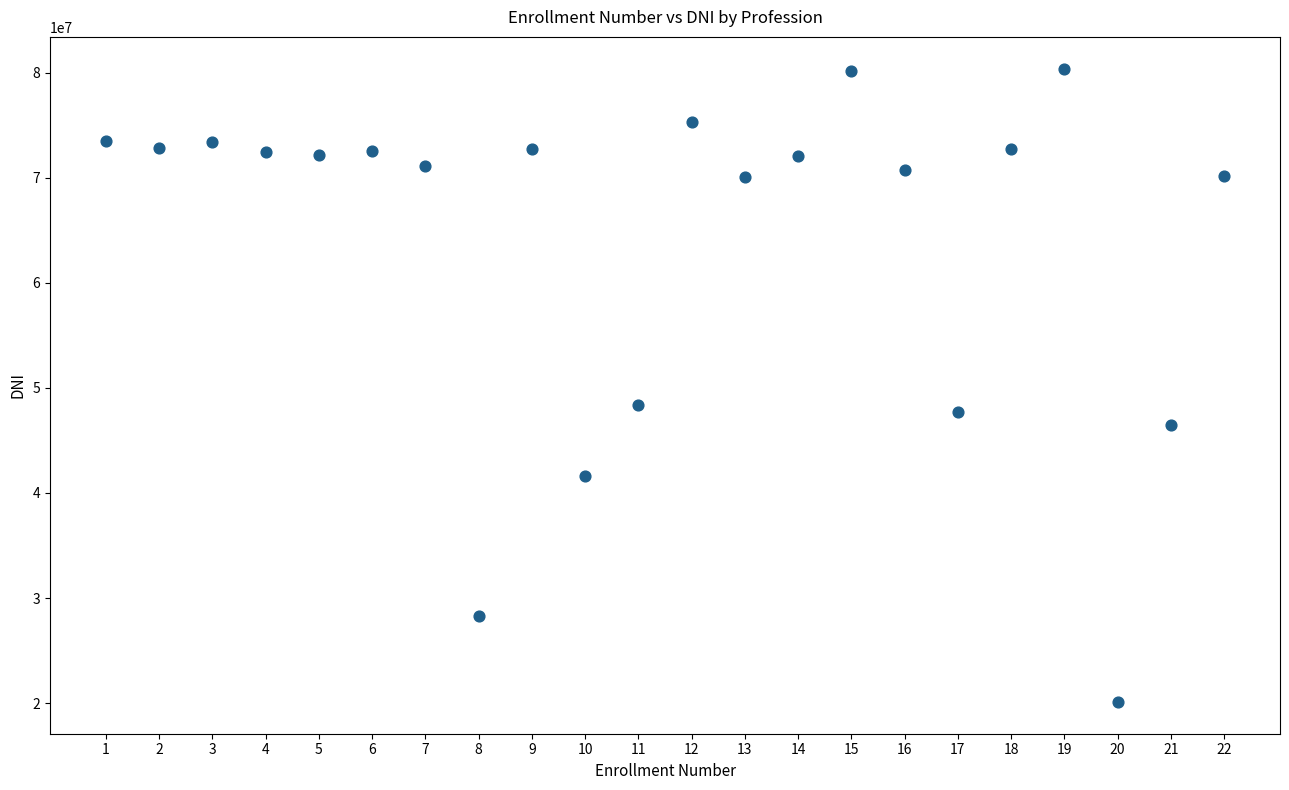

What Y value in the scatter plot is closest to 50252117?

48422423